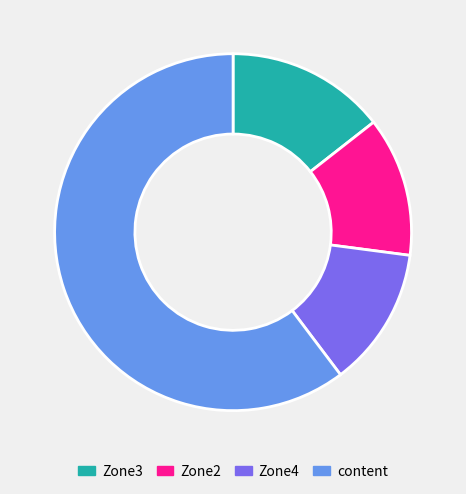

Which has a higher value, Zone3 or Zone2?

Zone3